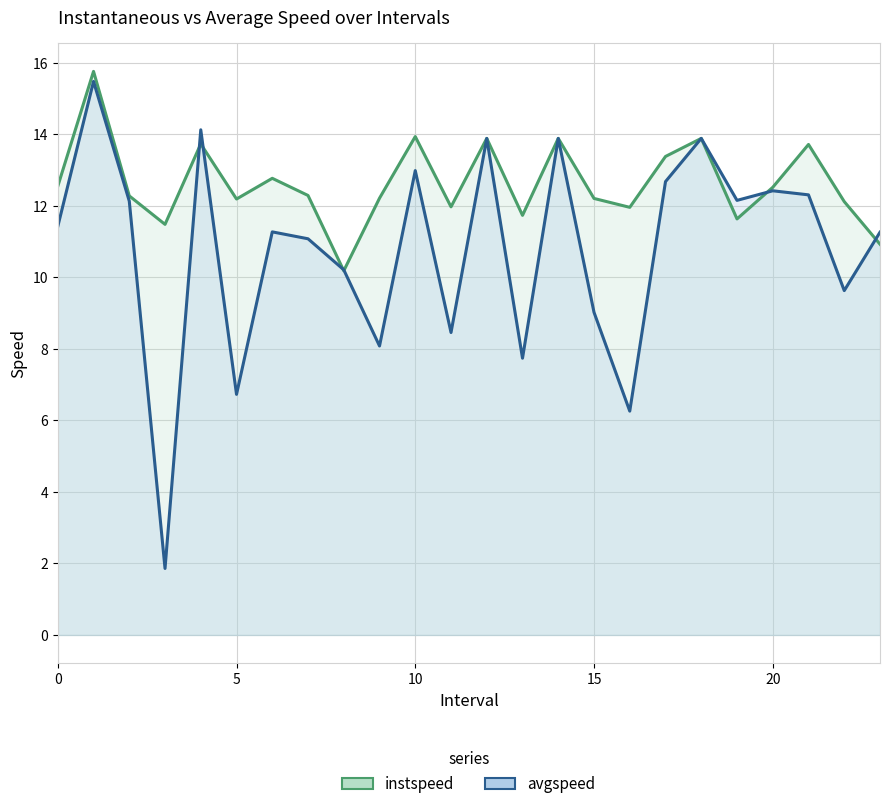

What is the difference between the maximum and minimum values in the avgspeed series?

13.6